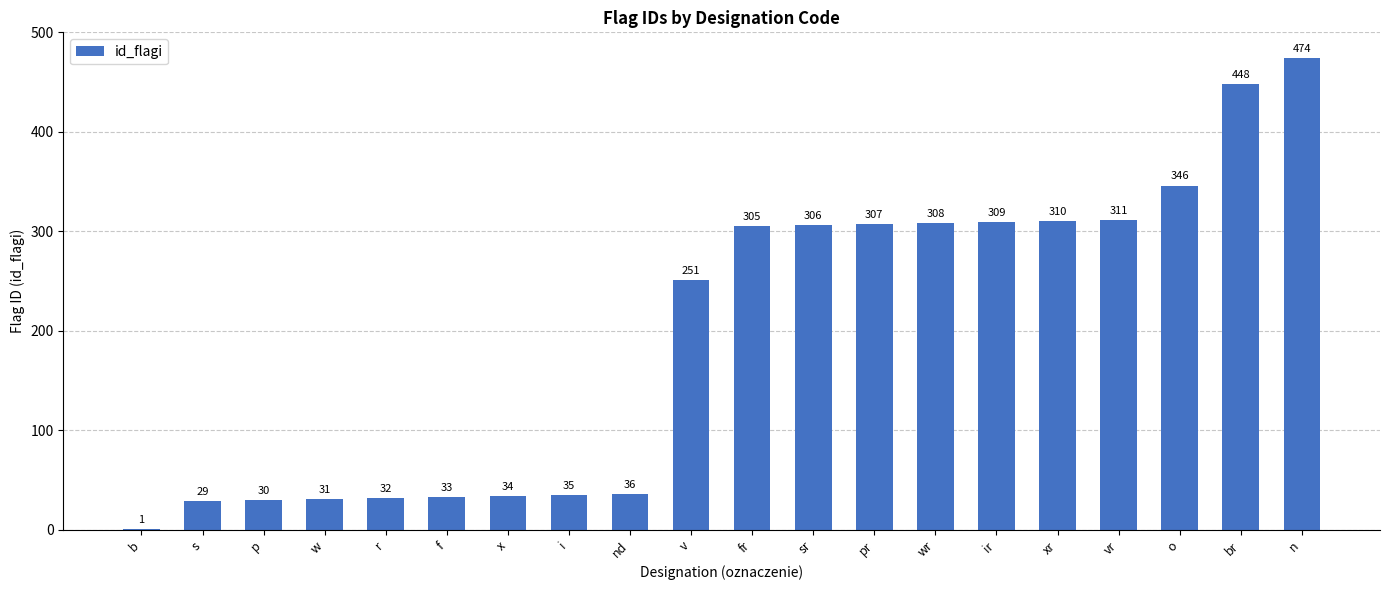

What is the maximum value shown in the chart?

474